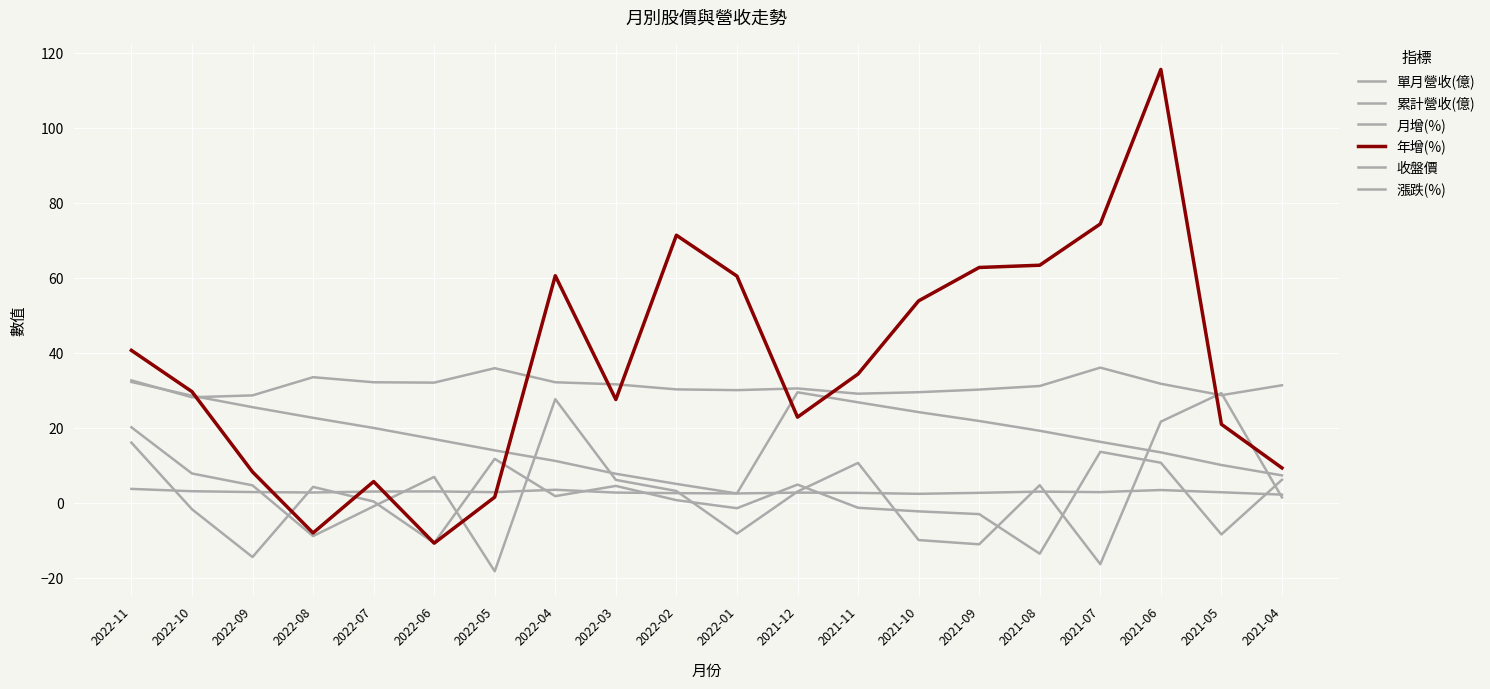

Which category has the lowest value across all series?

2022-05